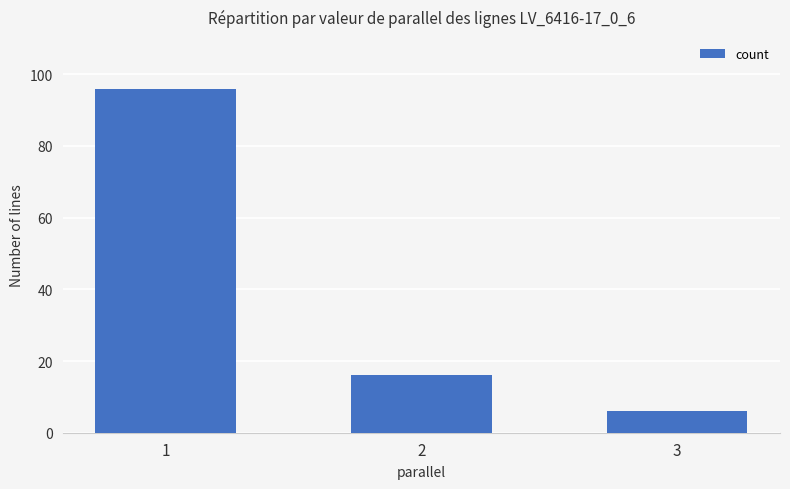

At which label is the value closest to 51?

2